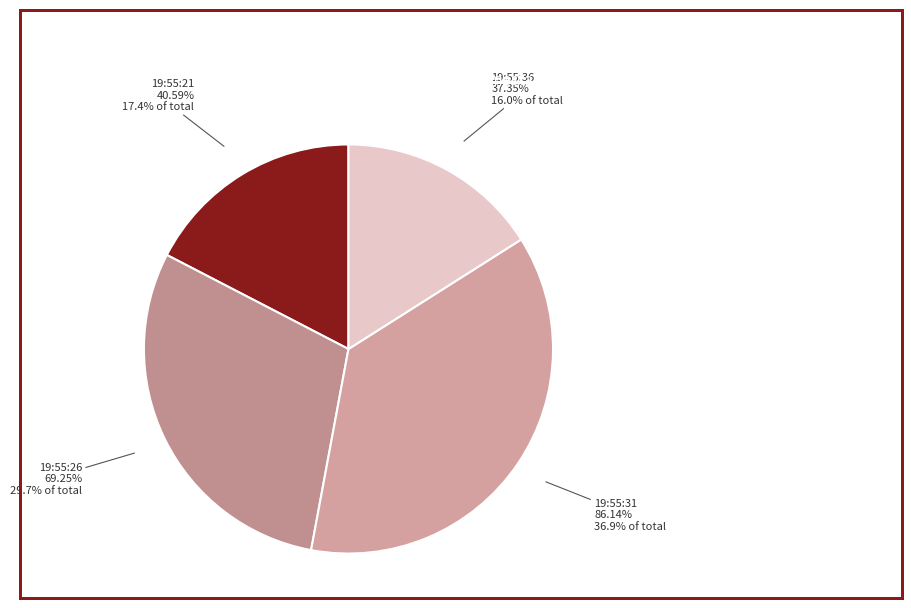

What is the largest slice in the pie chart?

19:55:31